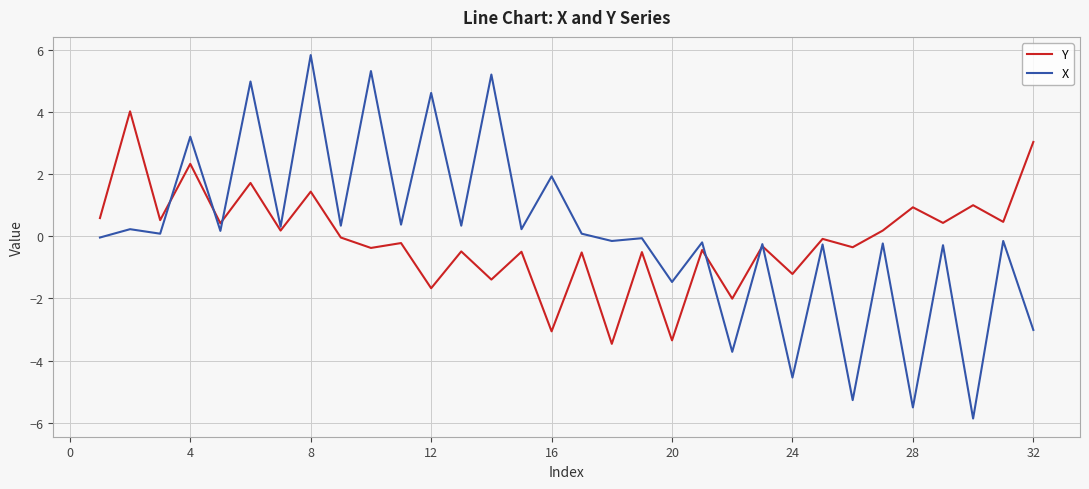

What is the minimum value for X?

-5.9